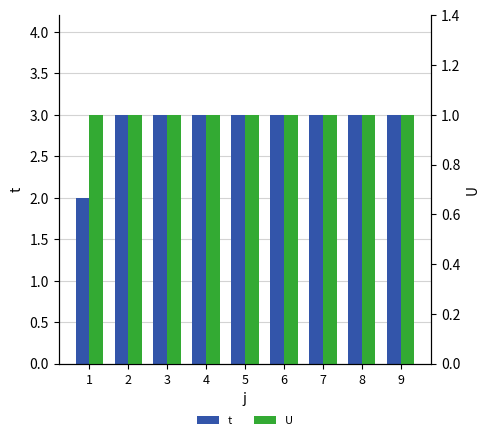

At 6, list the series in order from smallest to largest.

U, t